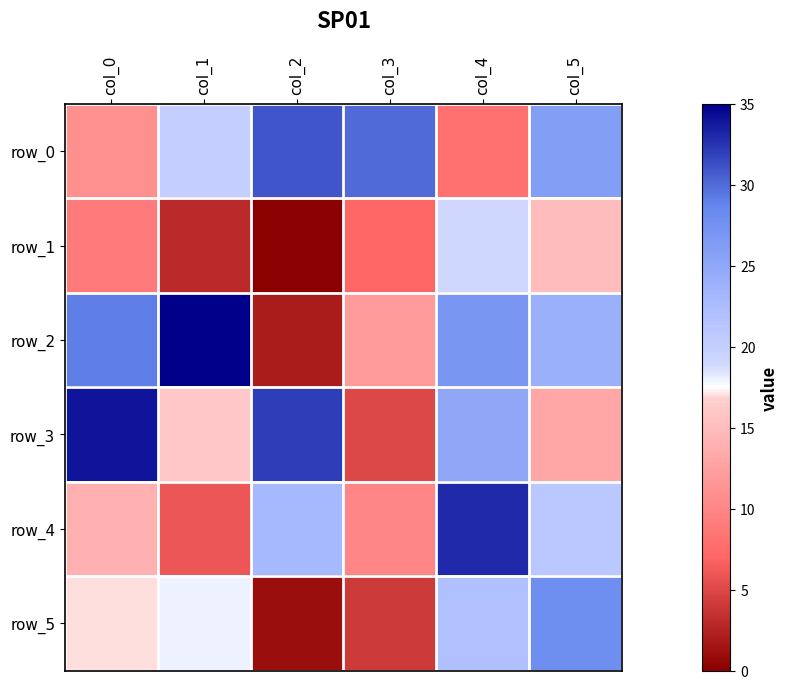

Which series changed the most between col_3 and col_5?

row_5